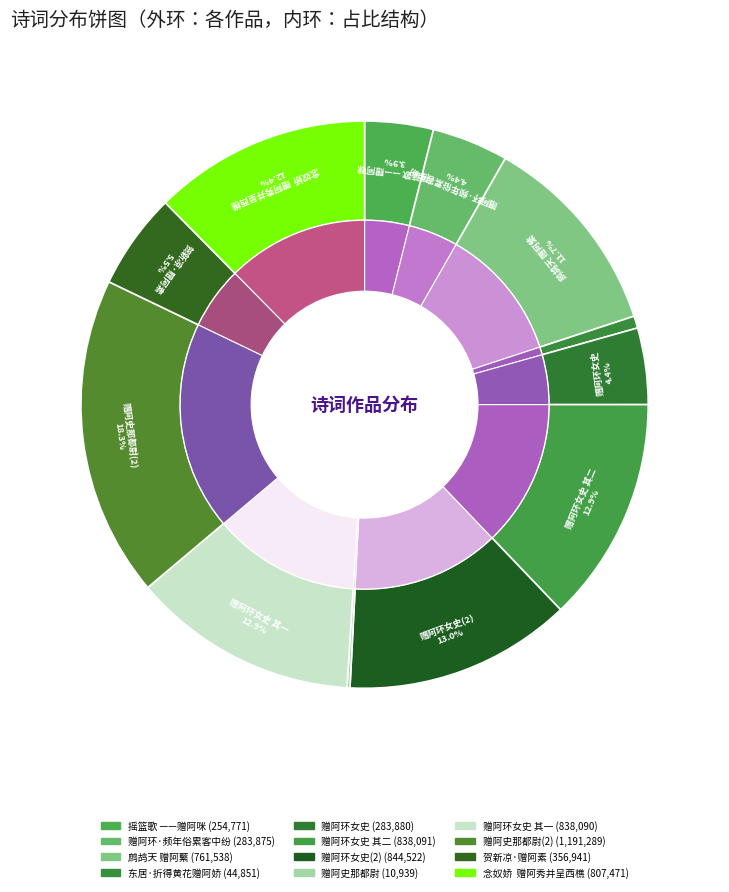

Which has a higher value, 赠阿环女史 or 摇篮歌 ——赠阿咪?

赠阿环女史